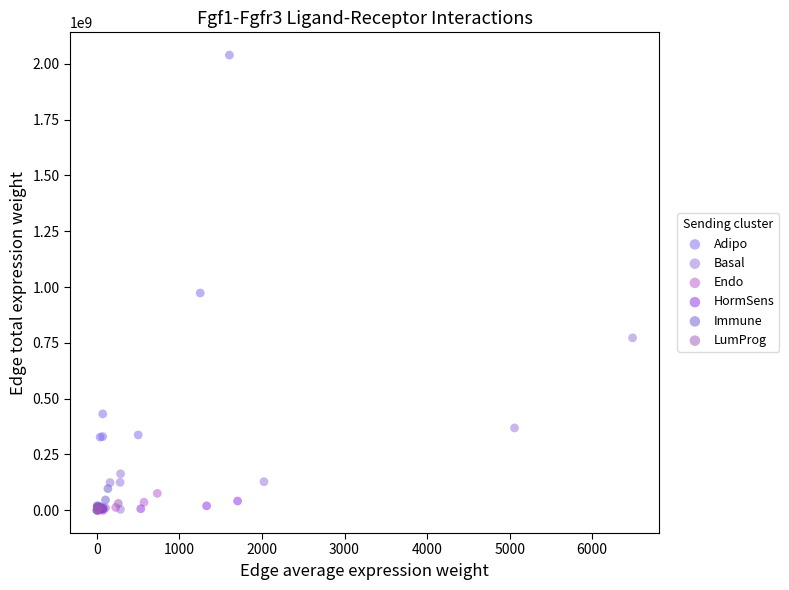

Which series reaches the maximum Y coordinate?

Adipo